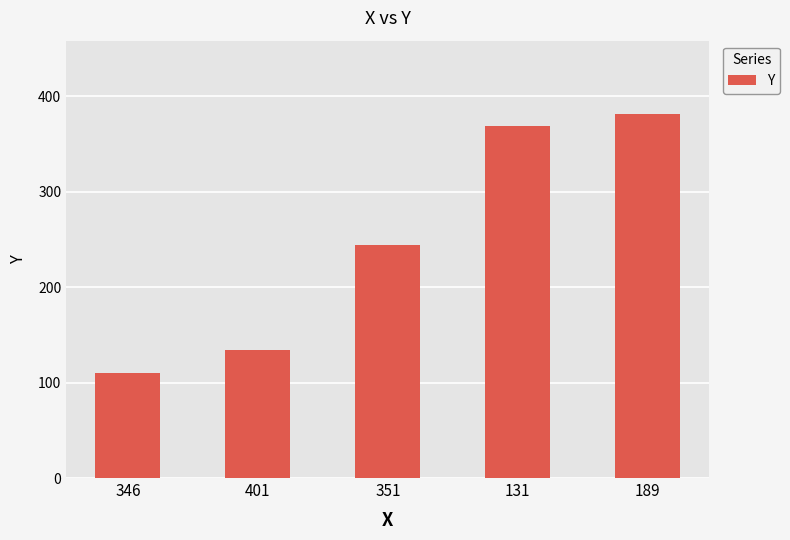

What is the ratio of the value at 131 to the value at 351?

1.5